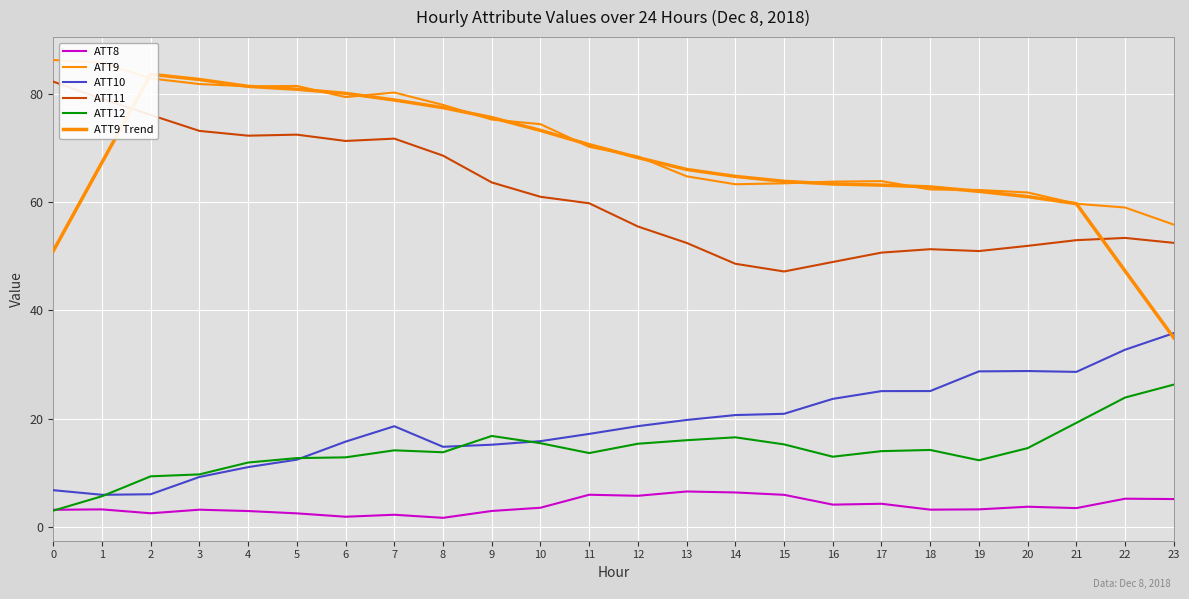

At which category does ATT8 reach its first local peak?

1